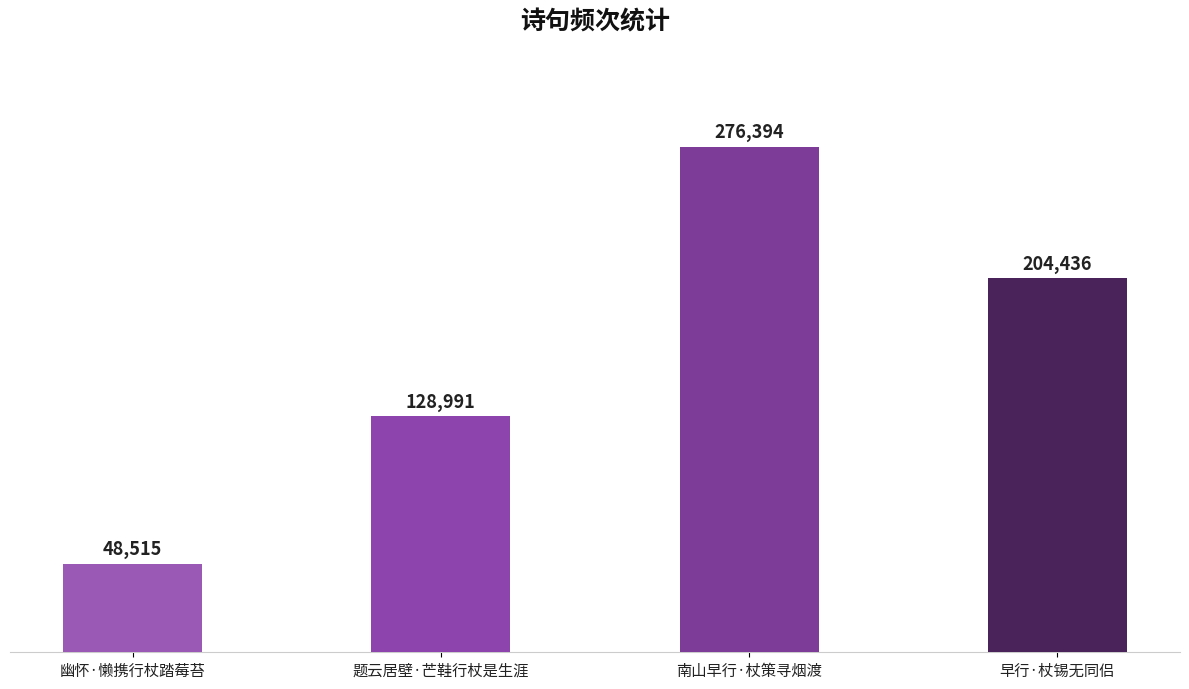

What is the sum of all values?

658336